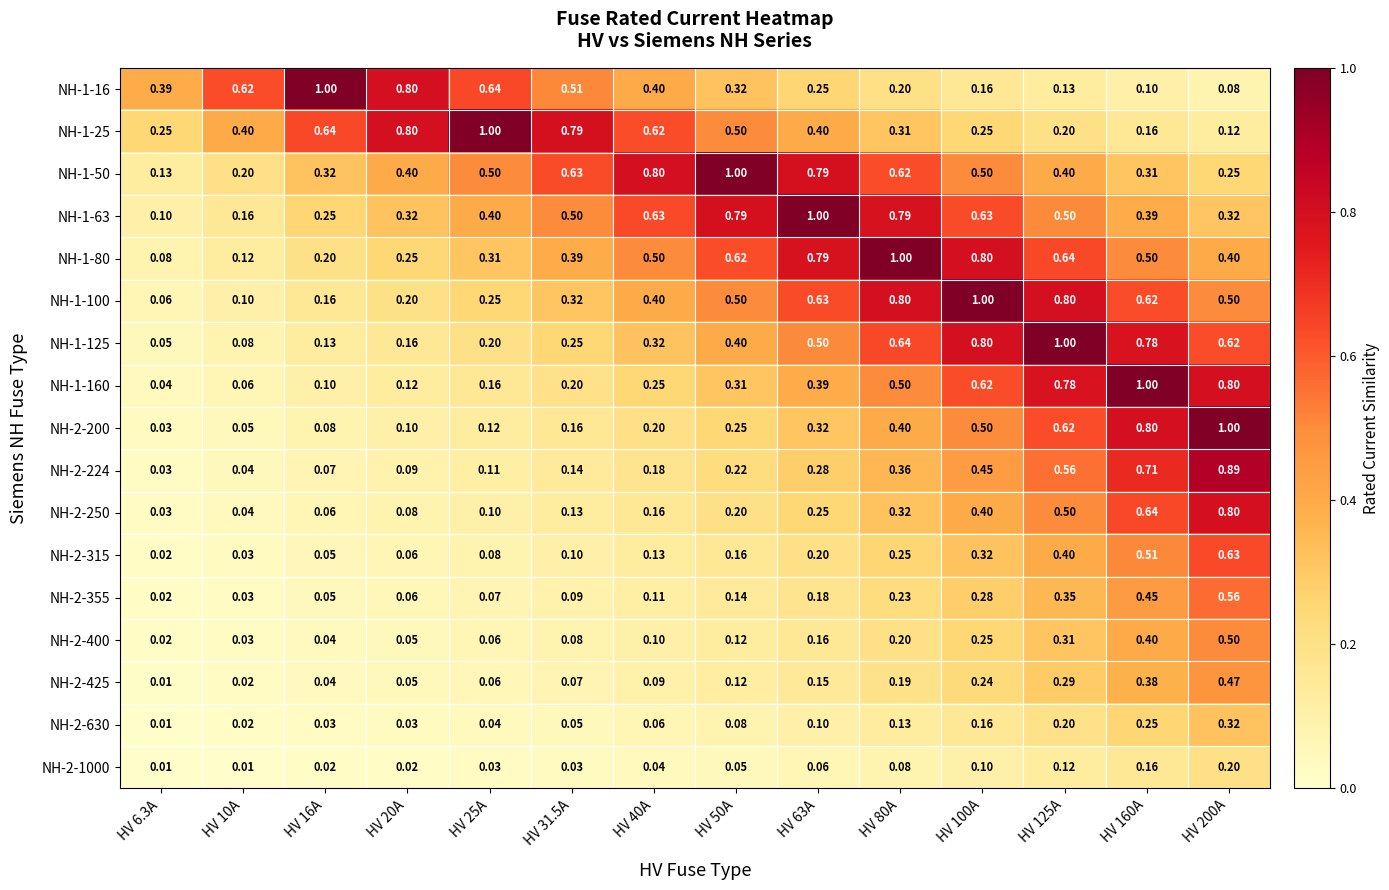

Is the value of NH-1-63 at HV 125A greater than the value of NH-2-315 at HV 20A?

Yes